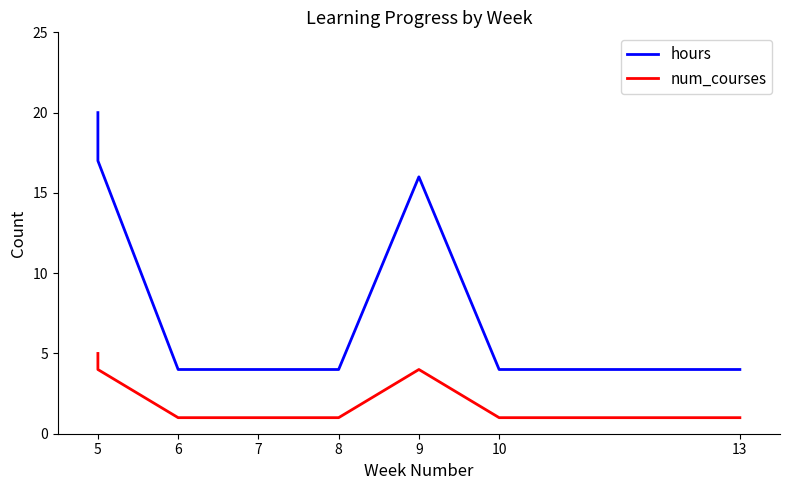

The value of hours at 8 is 2. True or false?

False